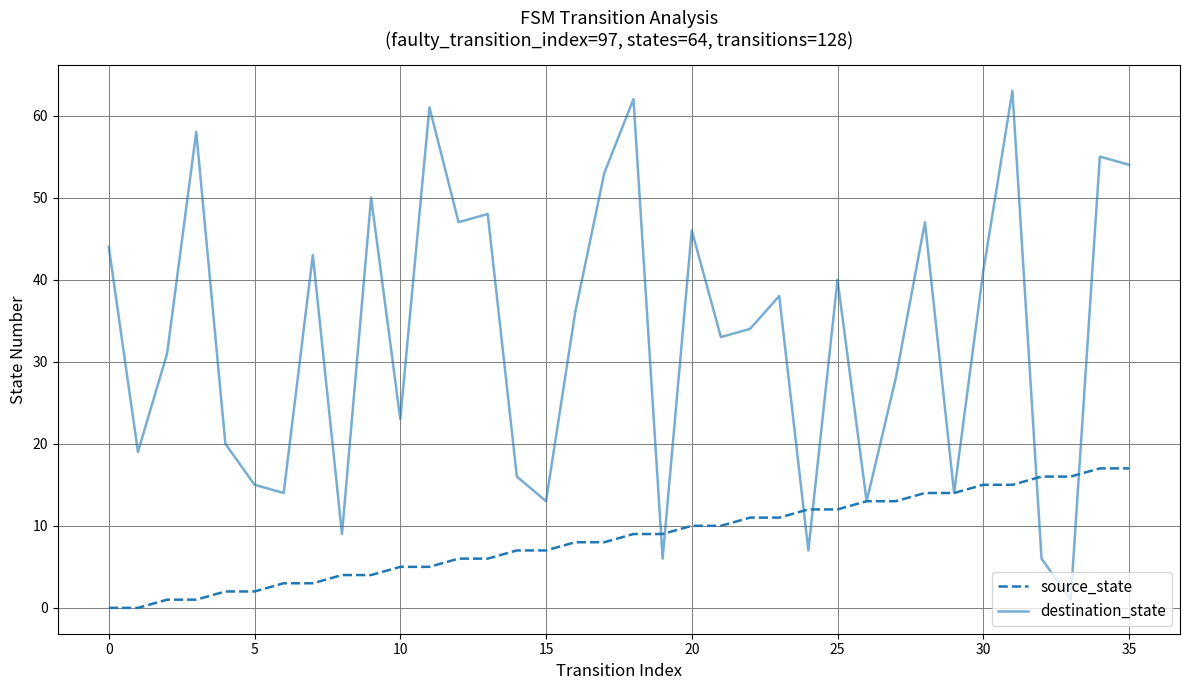

Reading left to right, what are all the values shown in this chart?

source_state: 0	0	1	1	2	2	3	3	4	4	5	5	6	6	7	7	8	8	9	9	10	10	11	11	12	12	13	13	14	14	15	15	16	16	17	17
destination_state: 44	19	31	58	20	15	14	43	9	50	23	61	47	48	16	13	36	53	62	6	46	33	34	38	7	40	13	28	47	14	41	63	6	1	55	54